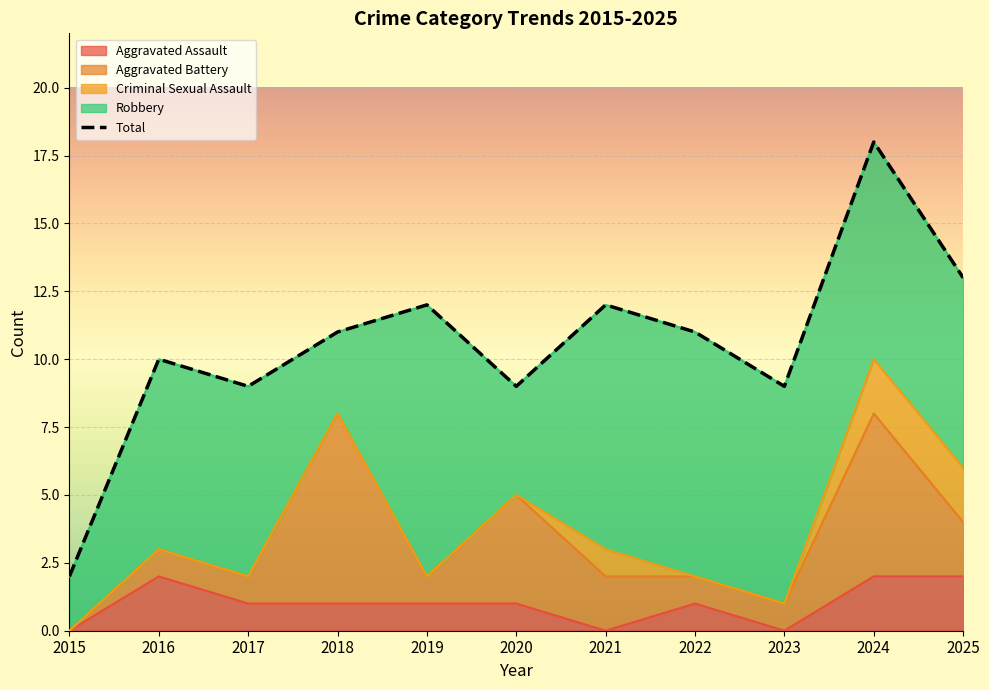

How many interior local valleys does the Aggravated Assault series have?

2